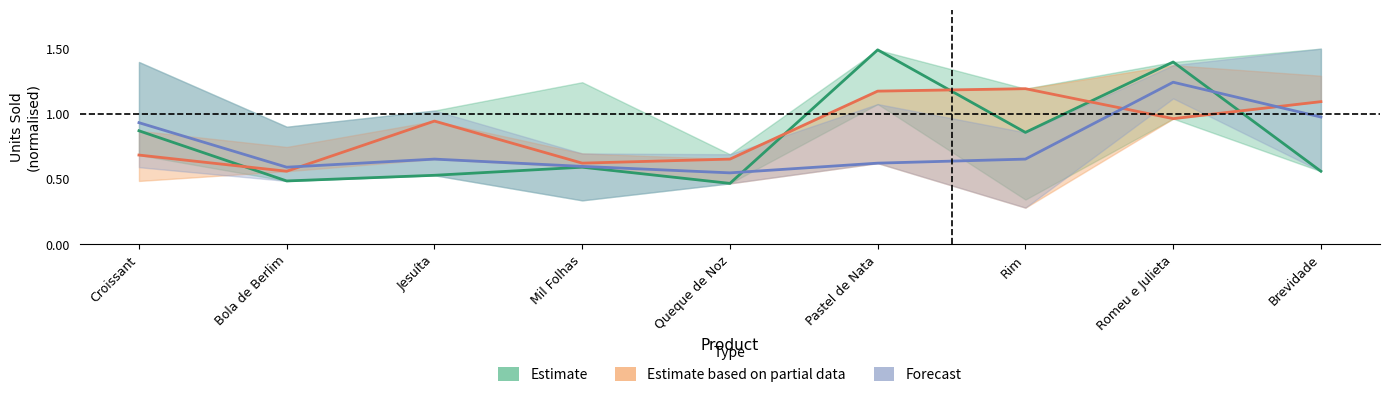

What position from the right is Mil Folhas?

6